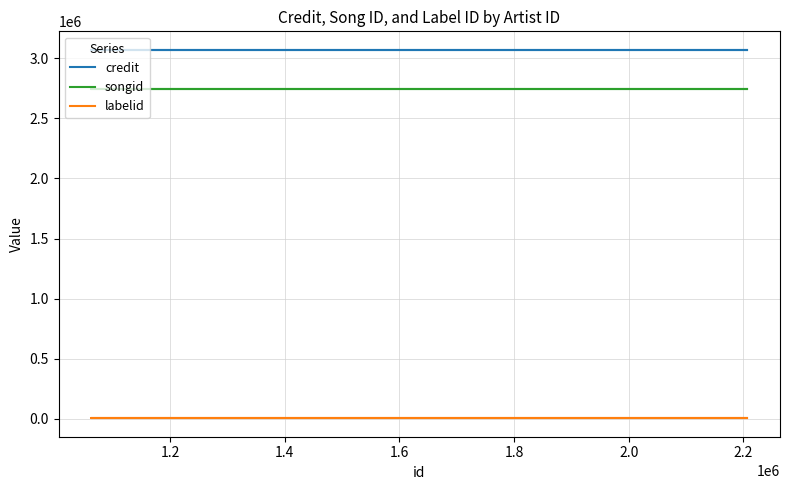

What is the sum of the songid values at 1.4 and 1.8?

5484668